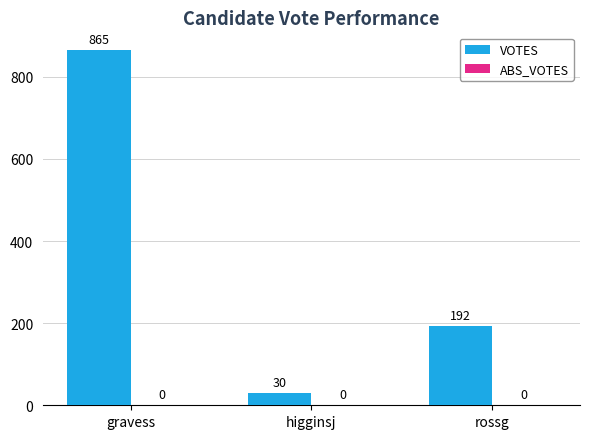

What position from the left is higginsj?

2